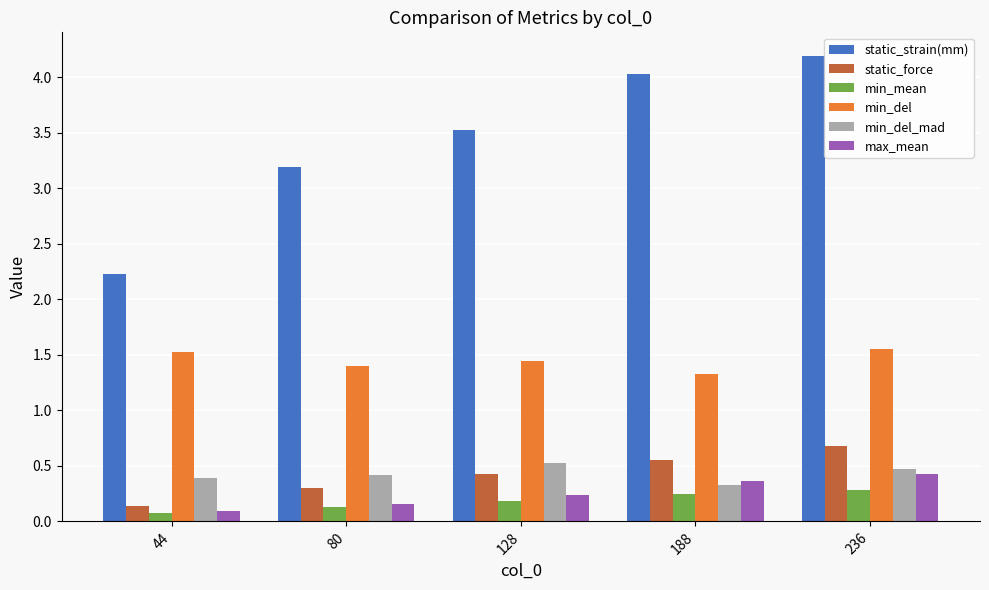

True or false: min_del has a value of 1.5 at 44.

True